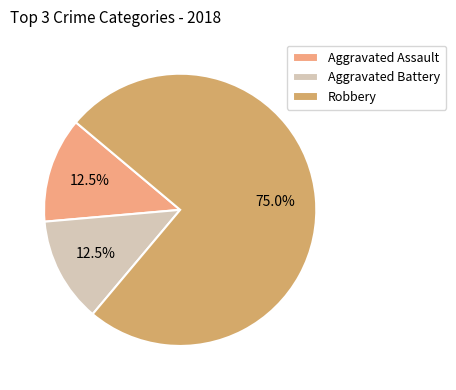

How many slices are in this pie chart?

3